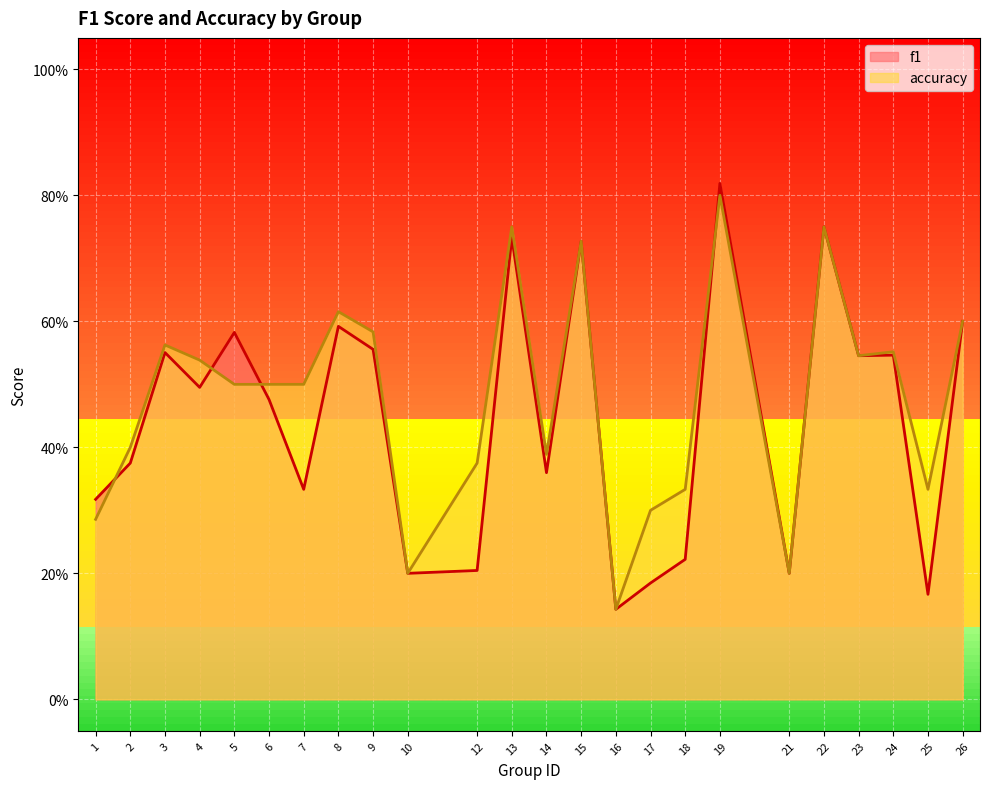

What is the sum of the f1 values at 26 and 7?

0.9